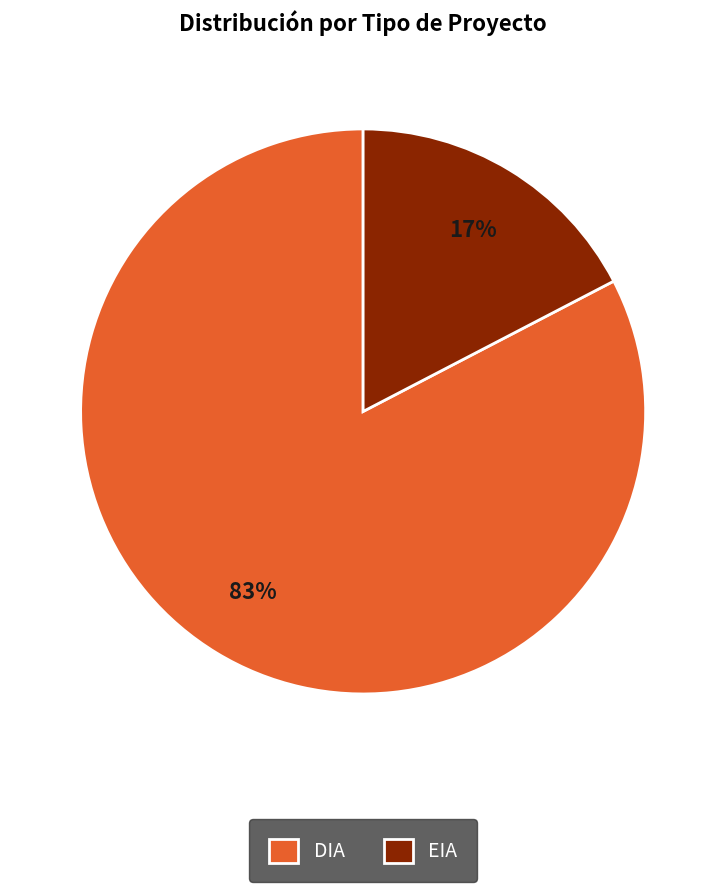

Count the number of slices in the pie.

2